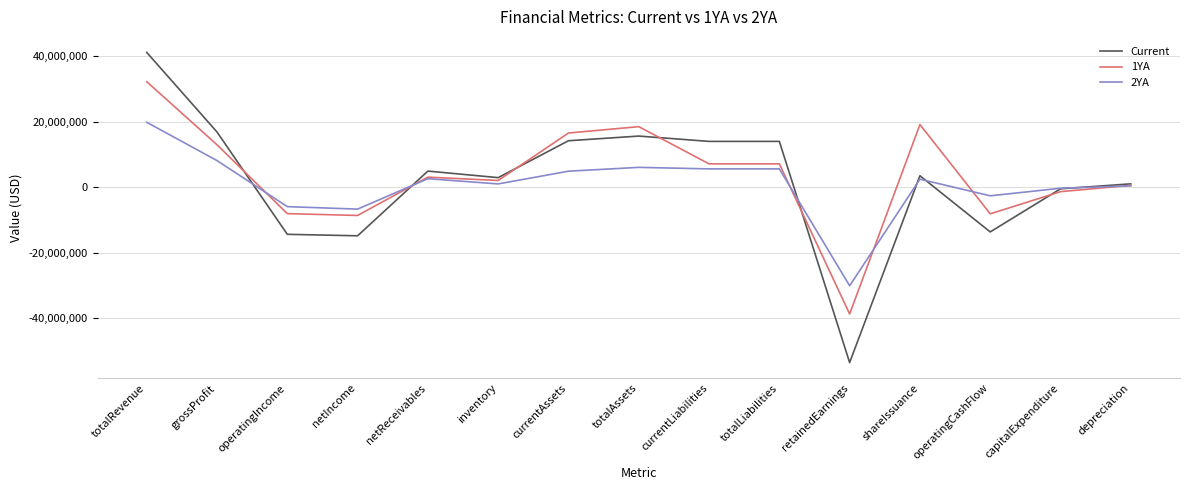

Between totalRevenue and retainedEarnings, which series saw the biggest shift?

Current